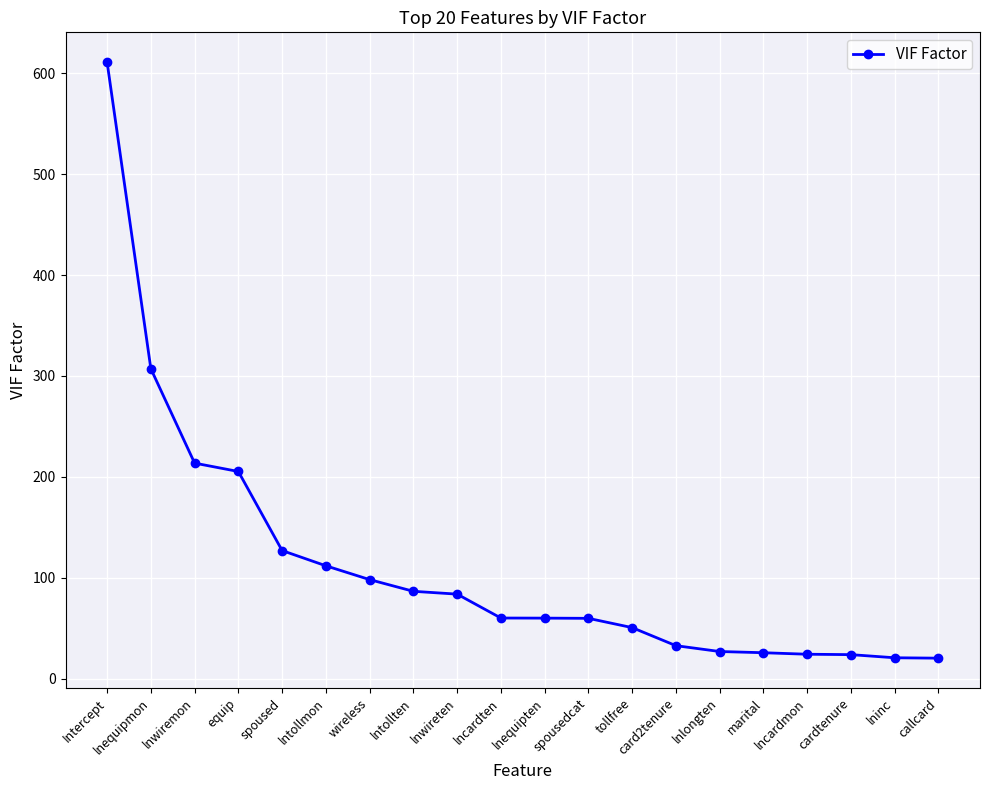

Read the value at lntollten.

86.5